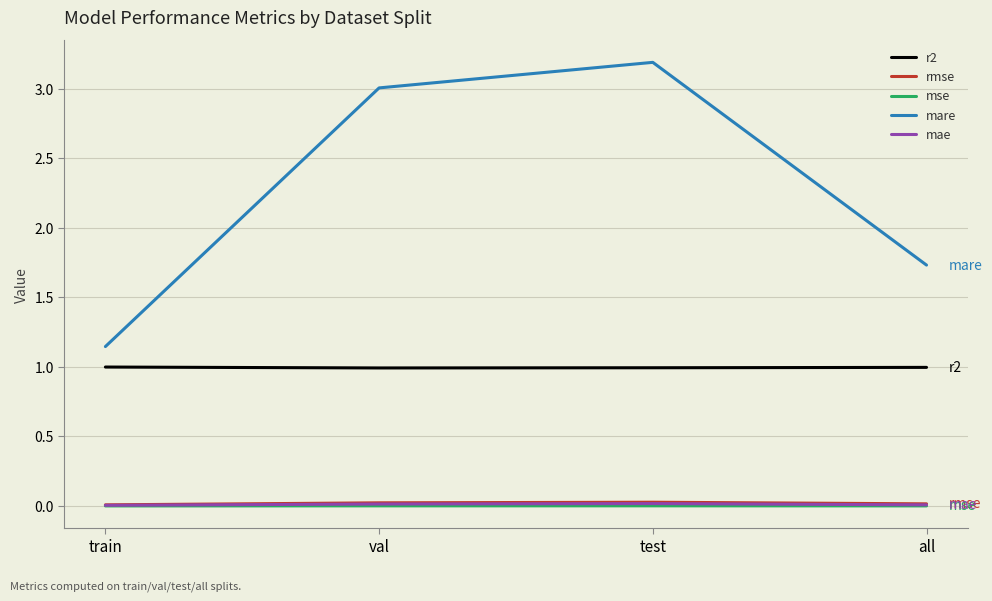

Which series changed the most between train and test?

mare